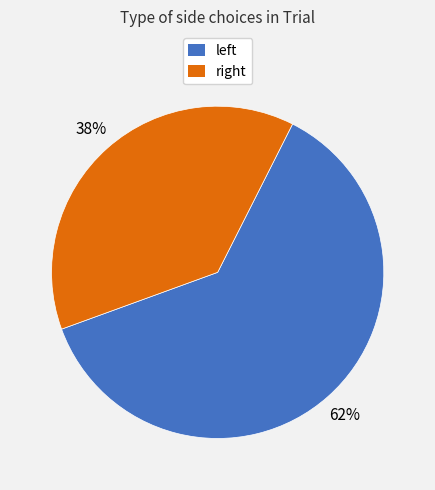

Which slice represents more than half of the pie?

left